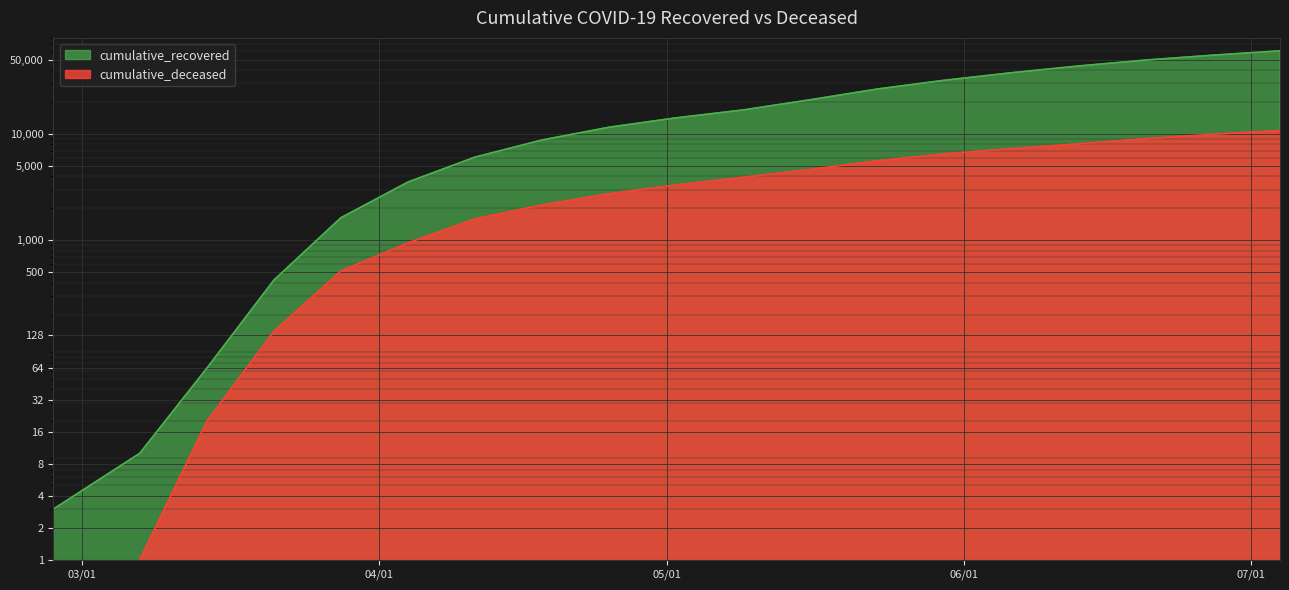

What is the label of the 18th point from the right?

2020-03-07